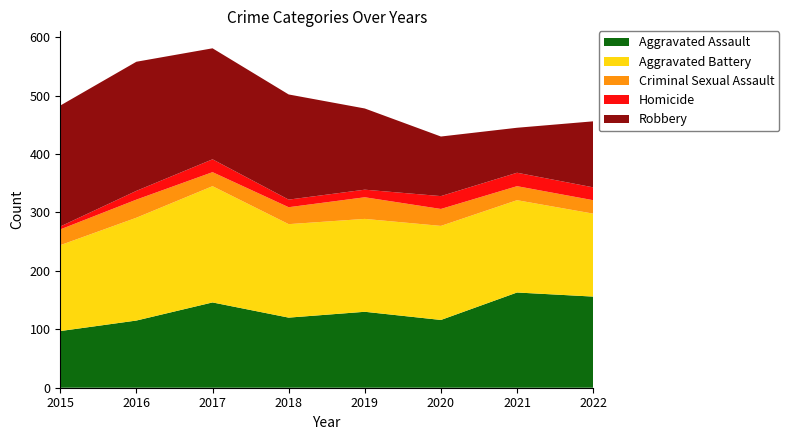

Reading right to left, what are all the values shown in this chart?

Aggravated Assault: 156	163	116	130	120	146	115	97
Aggravated Battery: 142	158	161	159	160	199	176	147
Criminal Sexual Assault: 23	24	29	37	29	24	31	27
Homicide: 22	23	22	13	13	22	15	5
Robbery: 113	77	102	139	180	190	221	207